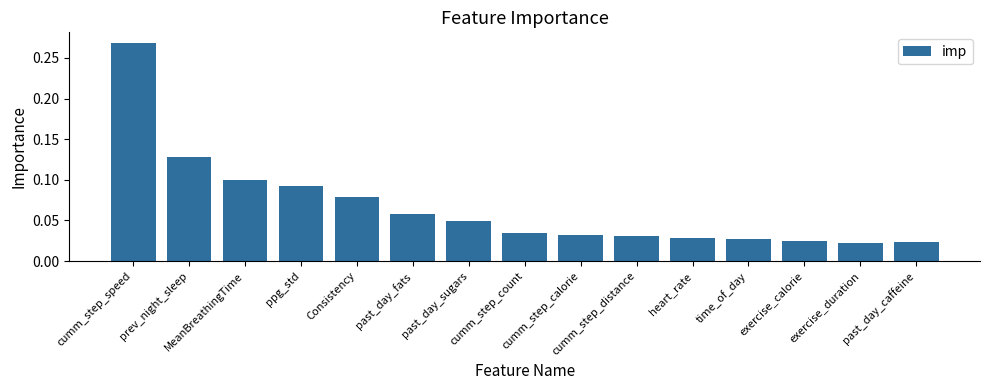

What is the sum of all values?

1.0